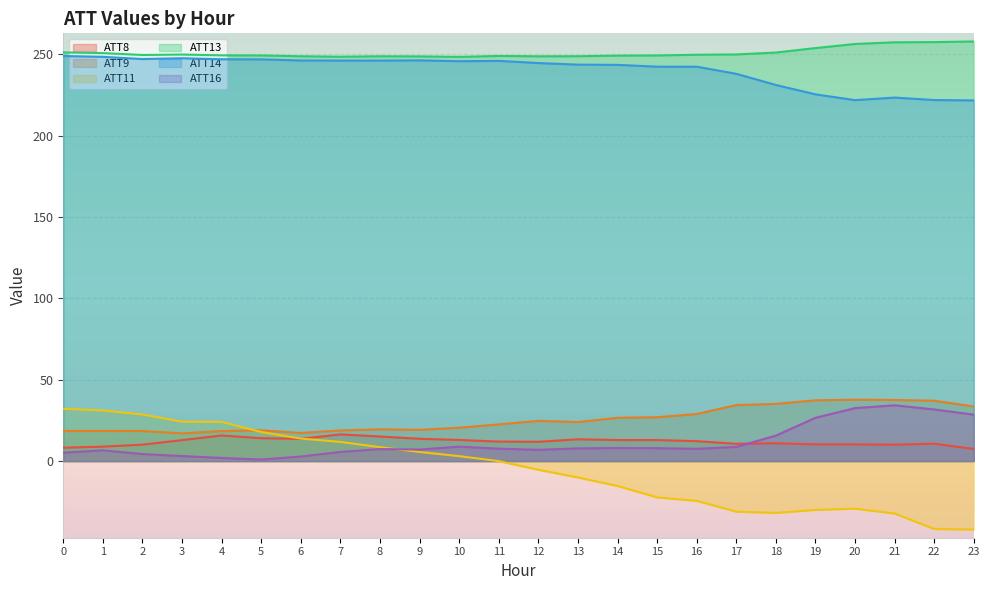

What are all the series names shown in the legend?

ATT8, ATT9, ATT11, ATT13, ATT14, ATT16